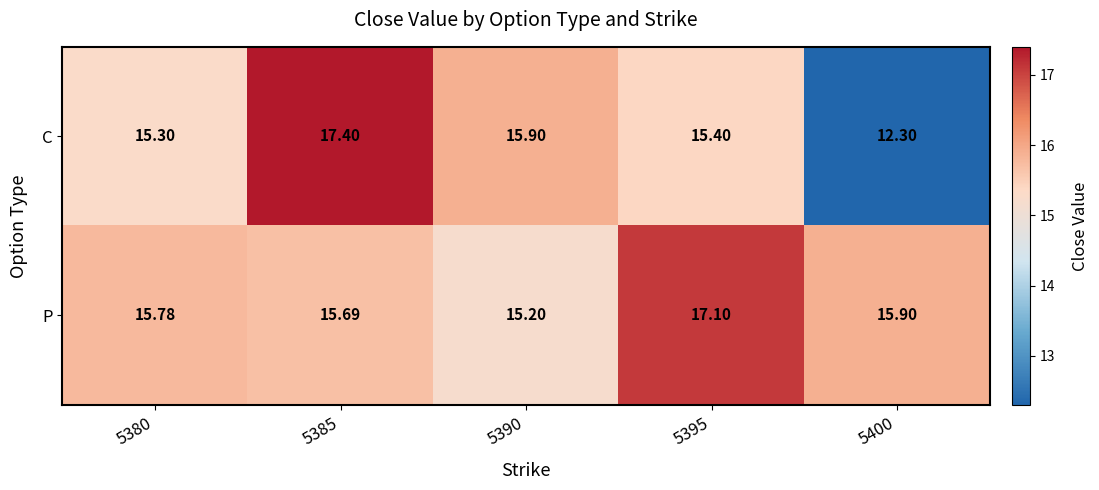

Which series changed the most between 5395 and 5400?

C